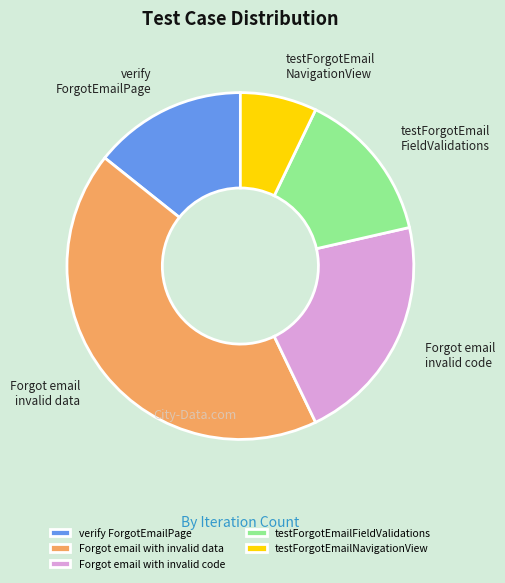

The Forgot email with invalid code slice represents 21% of the pie. True or false?

True